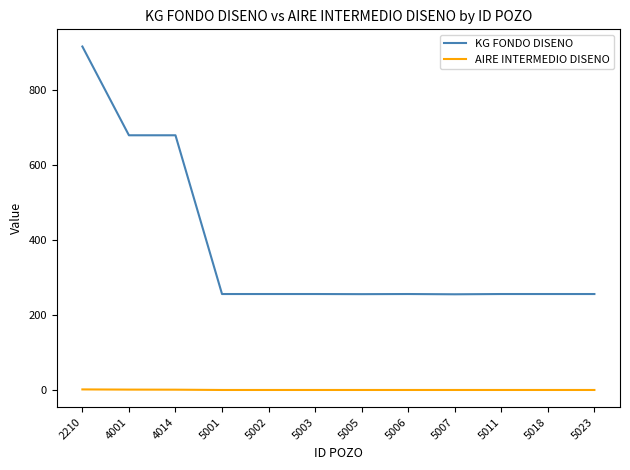

What is the difference between the maximum and minimum values in the KG FONDO DISENO series?

661.5